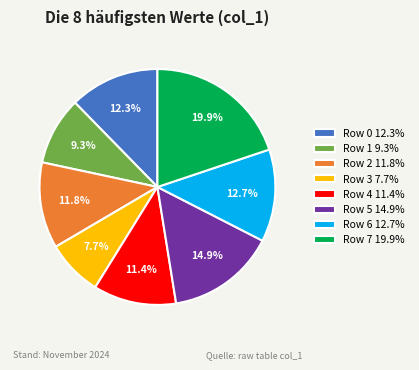

Between Row 5 and Row 3, which is larger?

Row 5